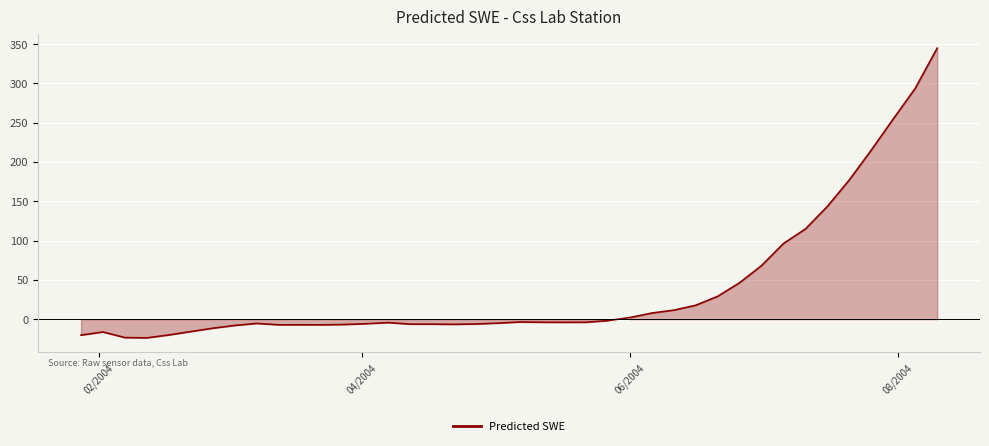

Does the chart display data point markers on the line(s)?

No